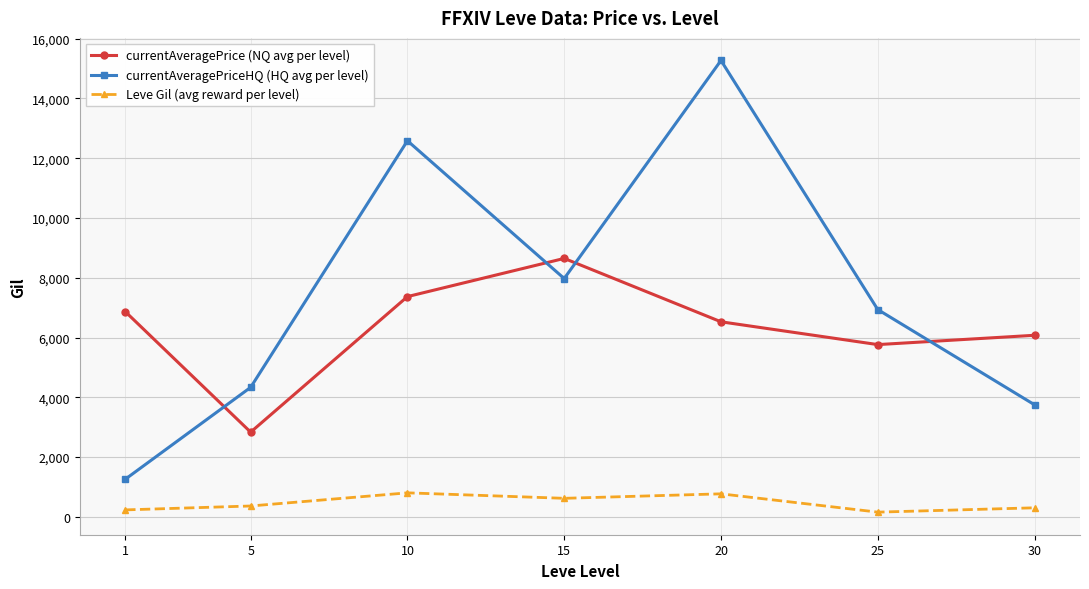

What is the average value of the currentAveragePriceHQ (HQ avg per level) series?

7443.8